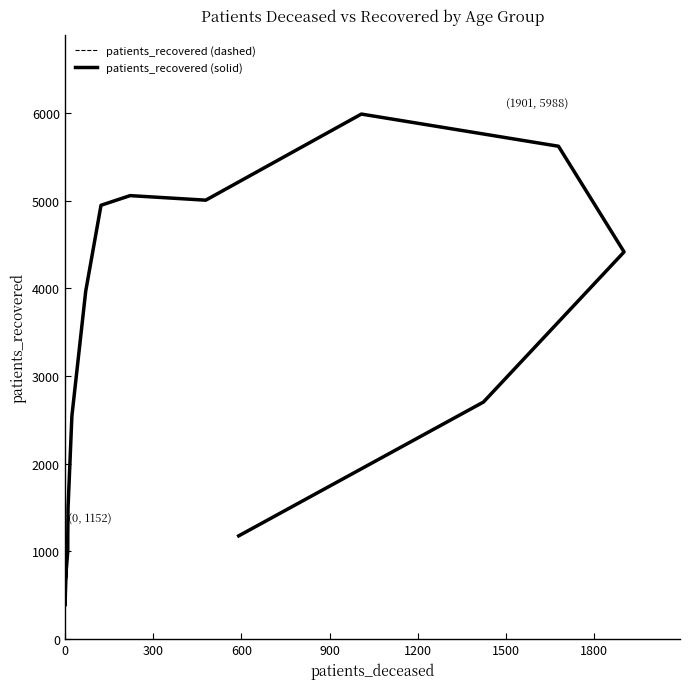

True or false: patients_recovered (dashed) and patients_recovered (solid) cross at least once.

False